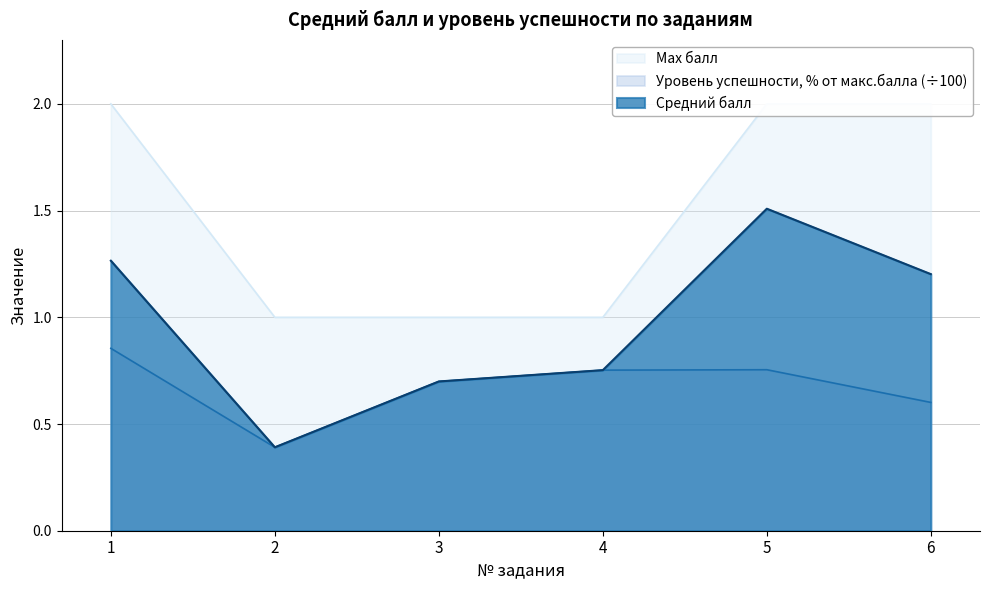

What are all the series names shown in the legend?

Средний балл, Уровень успешности, % от макс.балла, Max балл